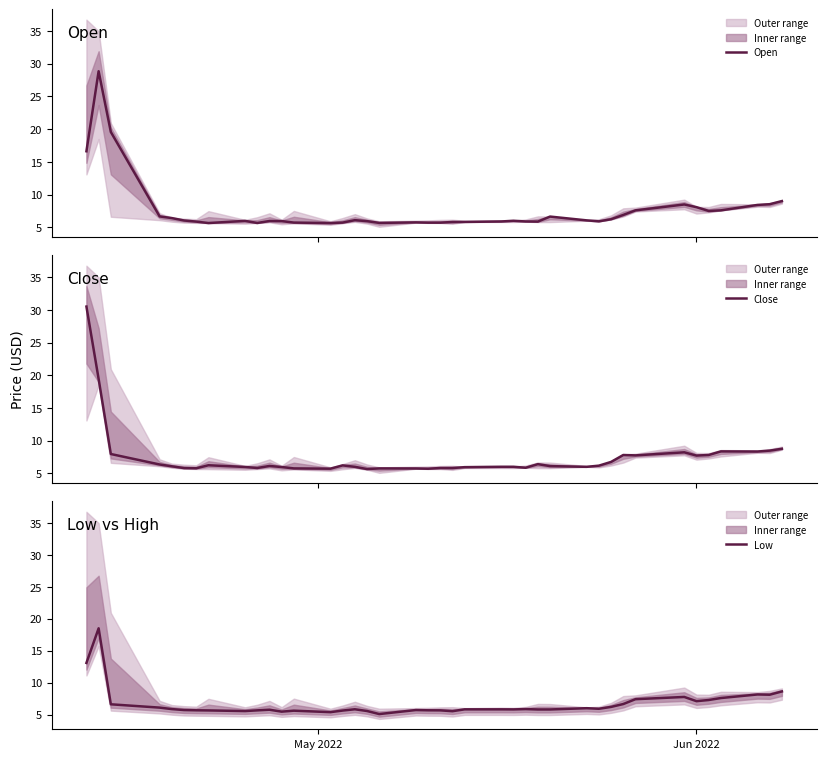

What is the lowest value of the Open series?

5.6